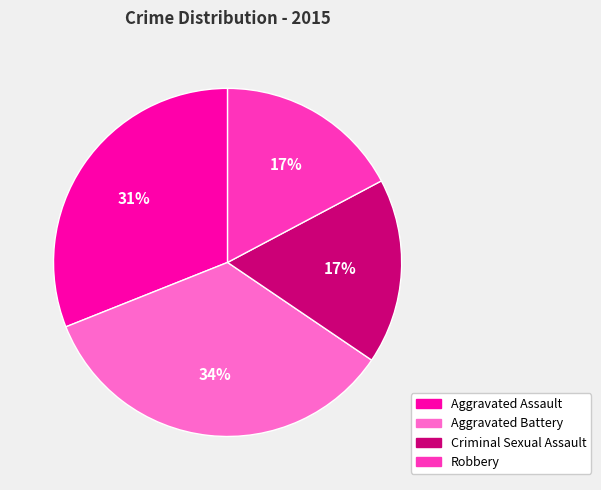

To the nearest percent, what is the combined percentage of Robbery and Criminal Sexual Assault?

34%